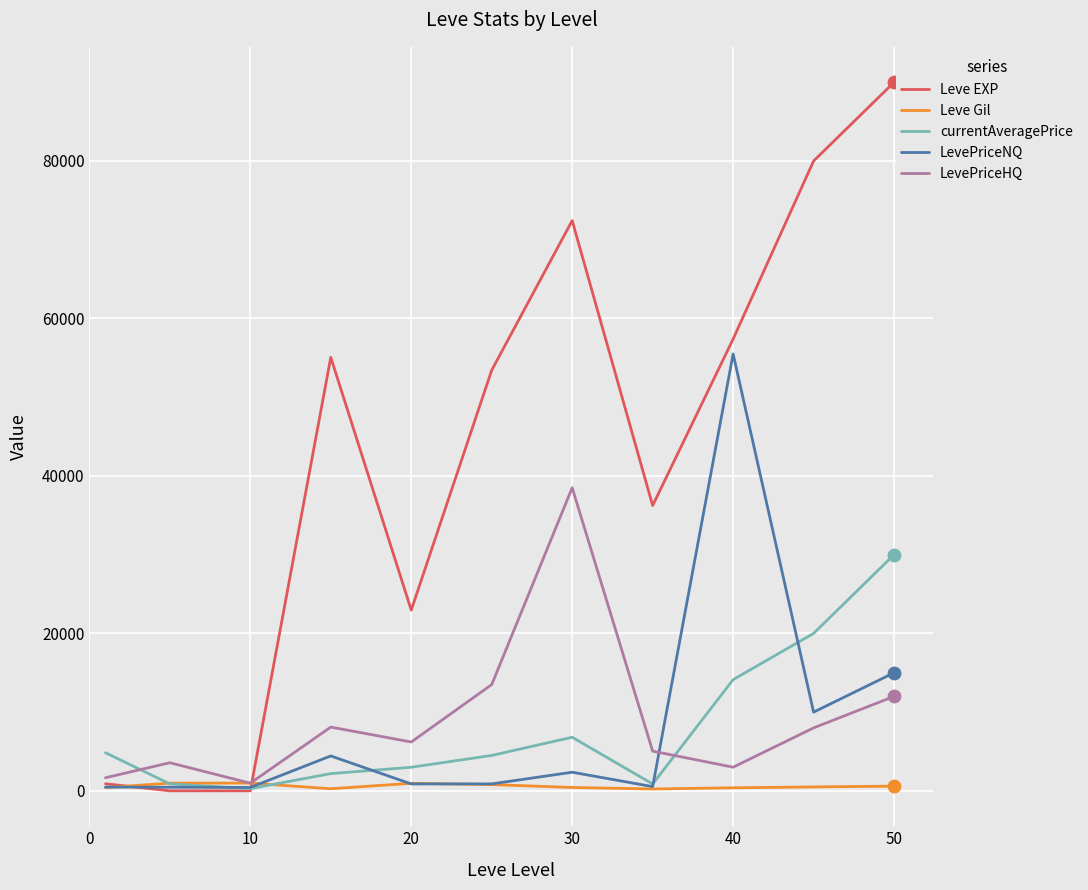

Which series has the widest spread of values?

Leve EXP